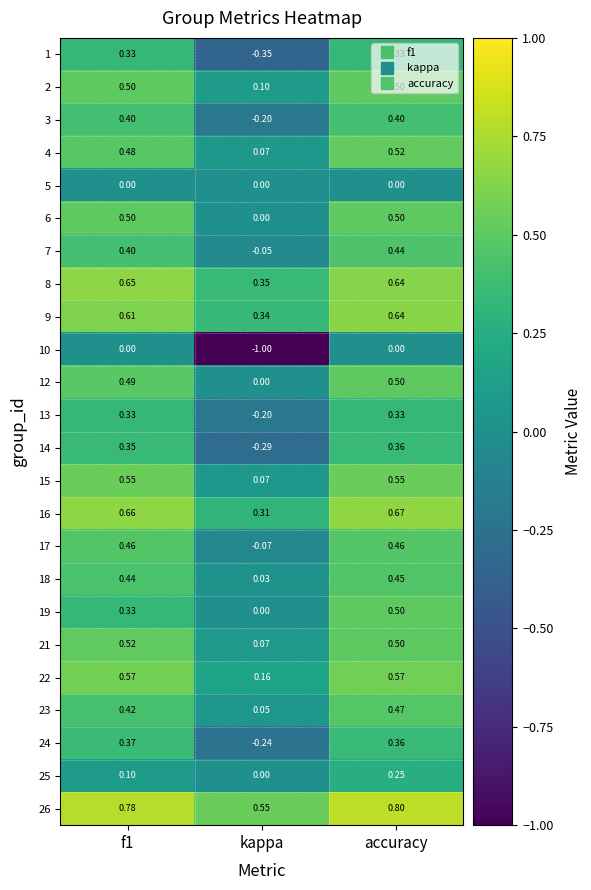

At how many categories does at least one series exceed 0?

3